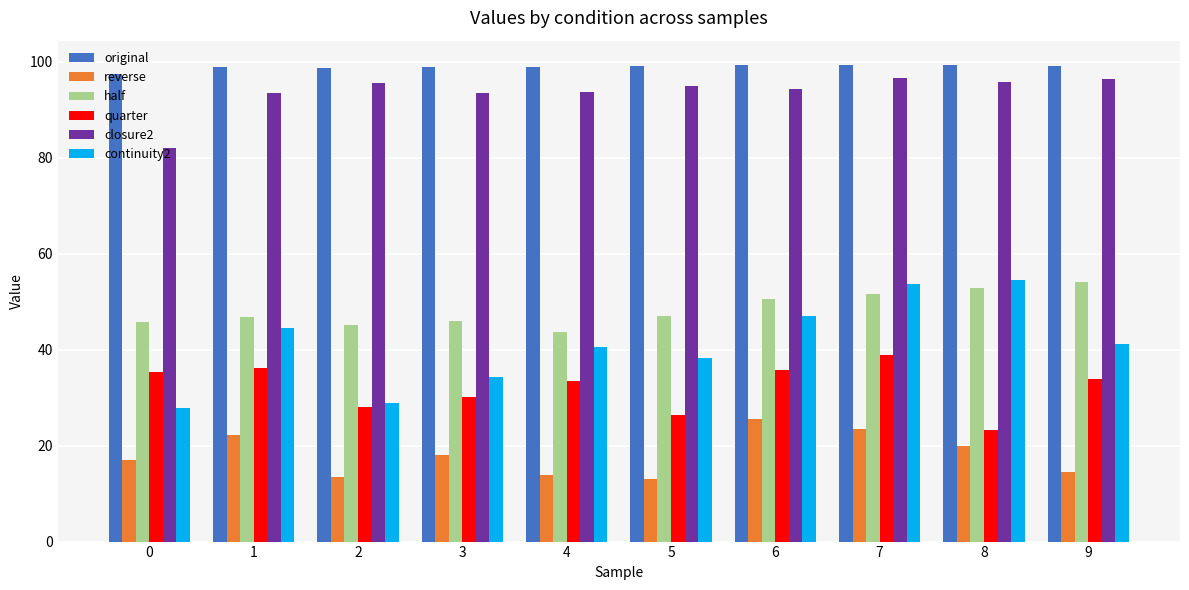

Rank the series at 0 from highest to lowest value.

original, closure2, half, quarter, continuity2, reverse